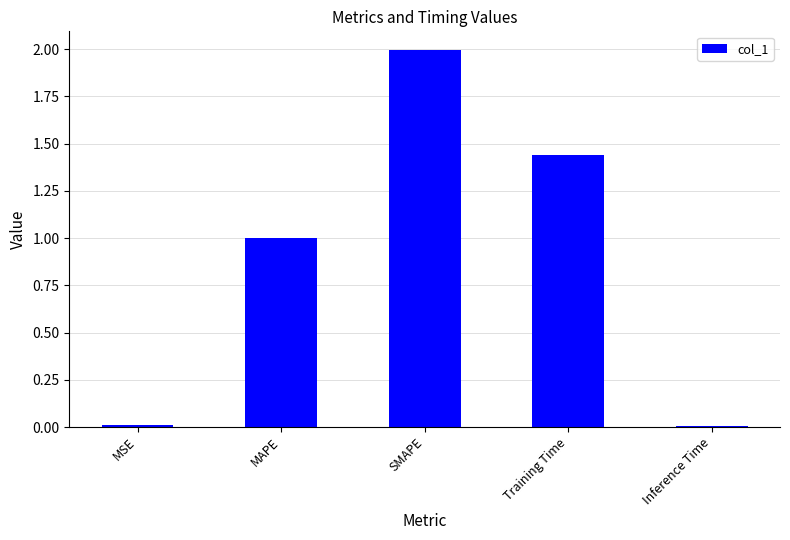

What is the value of the 3rd bar from the left?

2.0